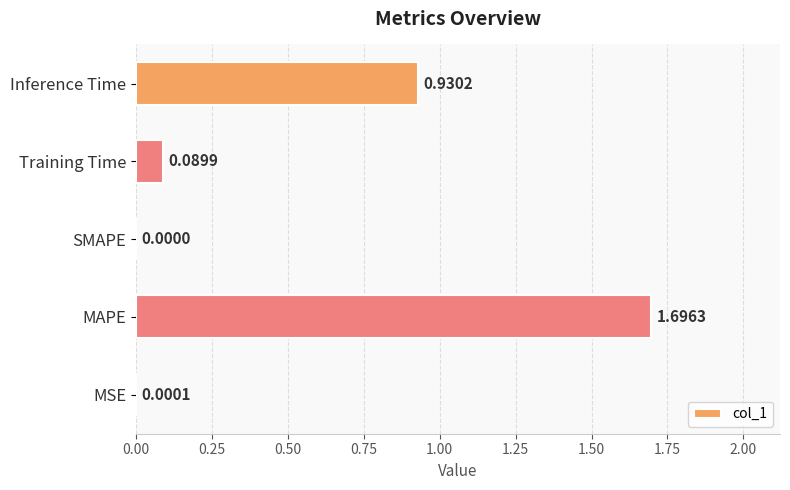

Which has a higher value, MAPE or Inference Time?

MAPE